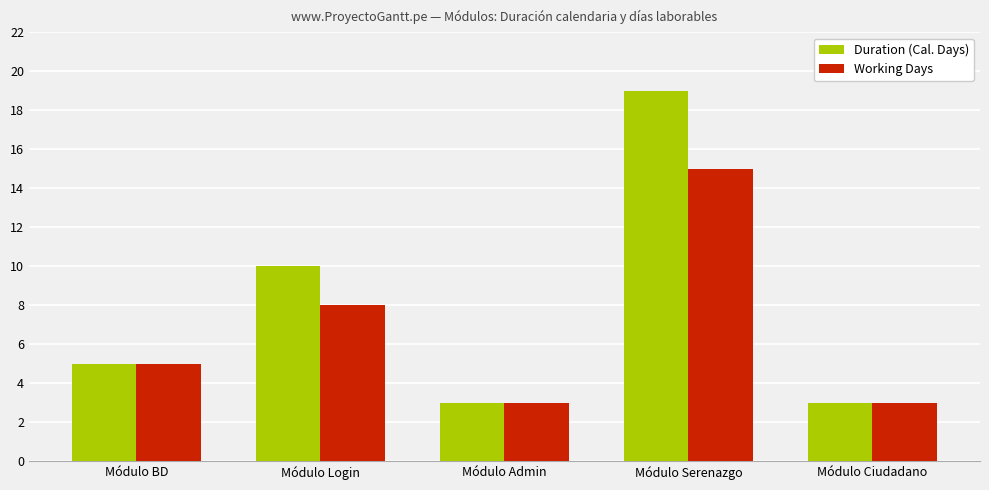

Count the Duration (Cal. Days) values in the range 3 to 10.

4